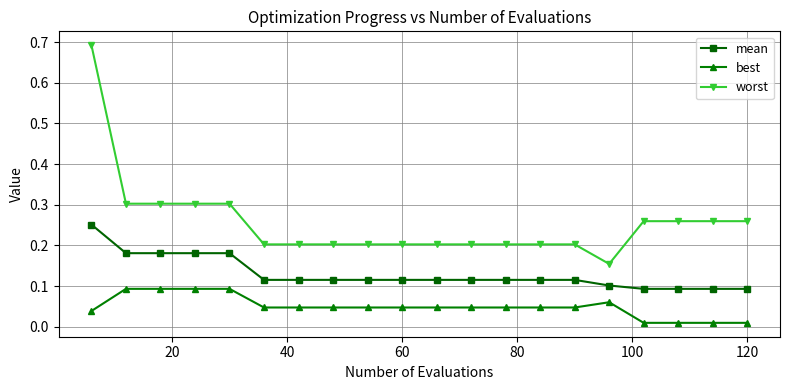

What is the sum of all best values?

1.0